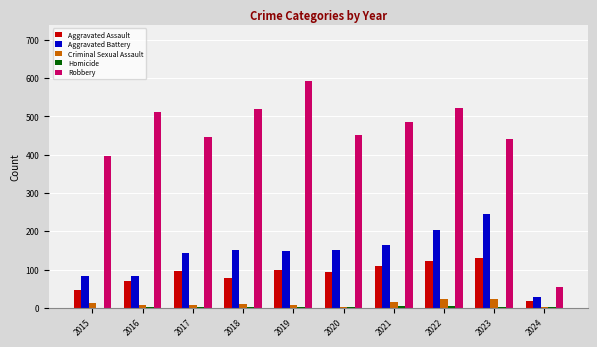

What is the greatest value displayed?

591